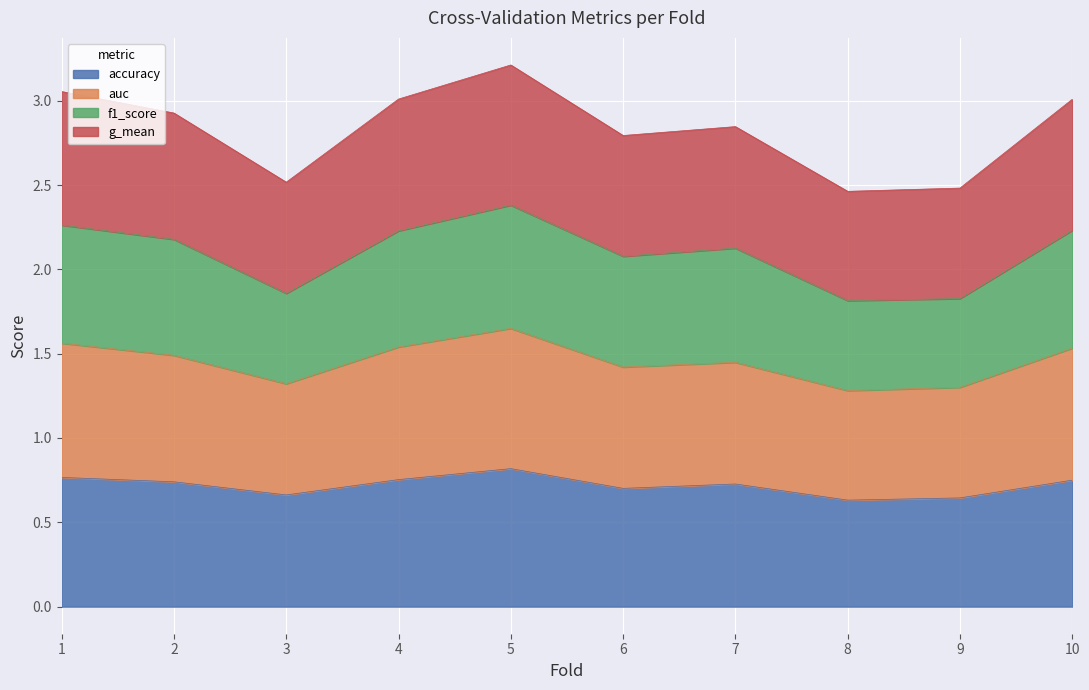

What is the total value across all series at 5?

3.2